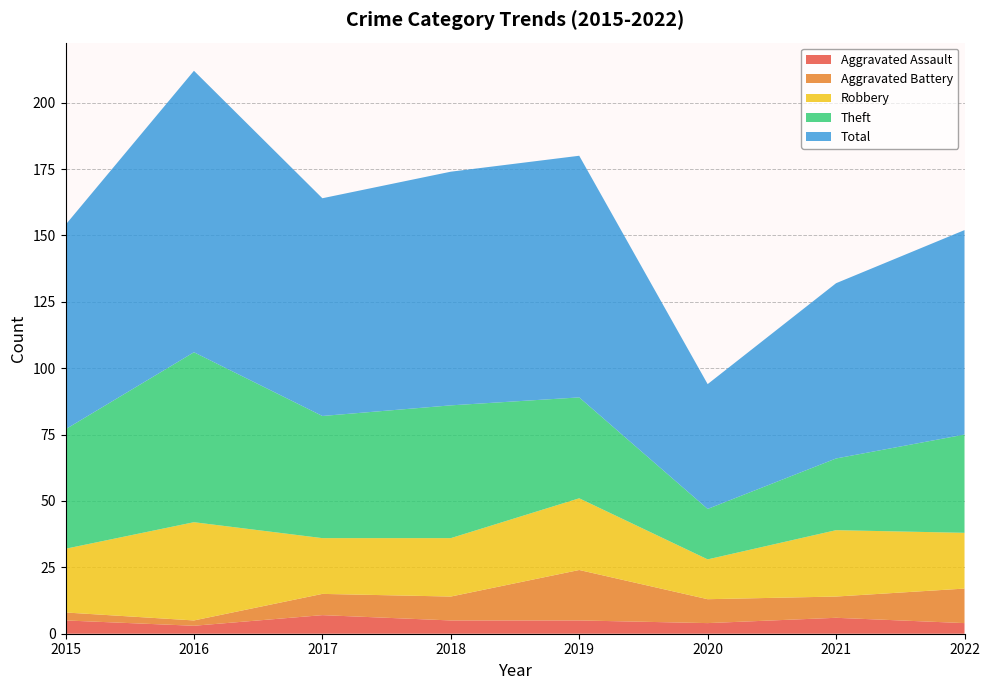

Reading left to right, extract all data points from this chart.

Aggravated Assault: 2015=5	2016=3	2017=7	2018=5	2019=5	2020=4	2021=6	2022=4
Aggravated Battery: 2015=3	2016=2	2017=8	2018=9	2019=19	2020=9	2021=8	2022=13
Robbery: 2015=24	2016=37	2017=21	2018=22	2019=27	2020=15	2021=25	2022=21
Theft: 2015=45	2016=64	2017=46	2018=50	2019=38	2020=19	2021=27	2022=37
Total: 2015=77	2016=106	2017=82	2018=88	2019=91	2020=47	2021=66	2022=77